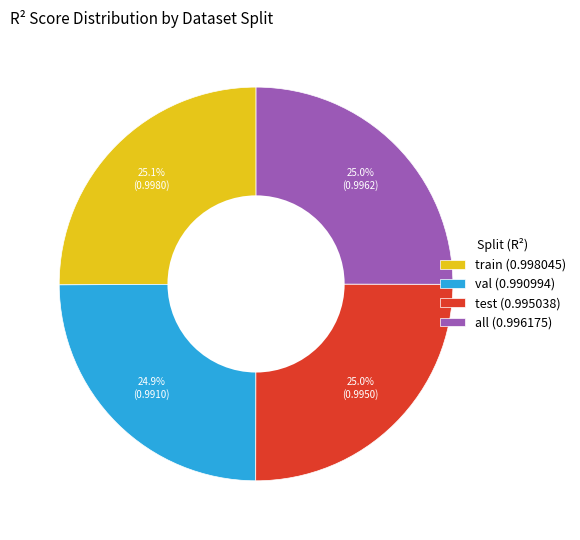

The train slice represents 25% of the pie. True or false?

True